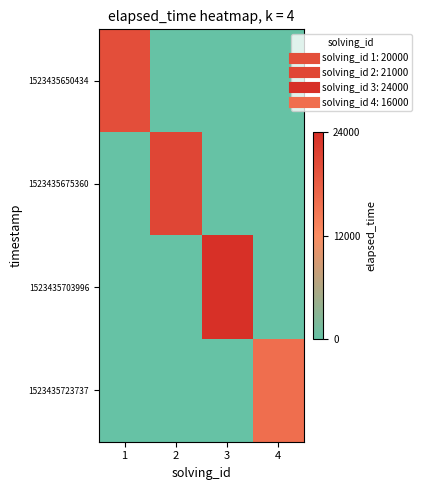

Which label corresponds to the smallest value in the chart?

2